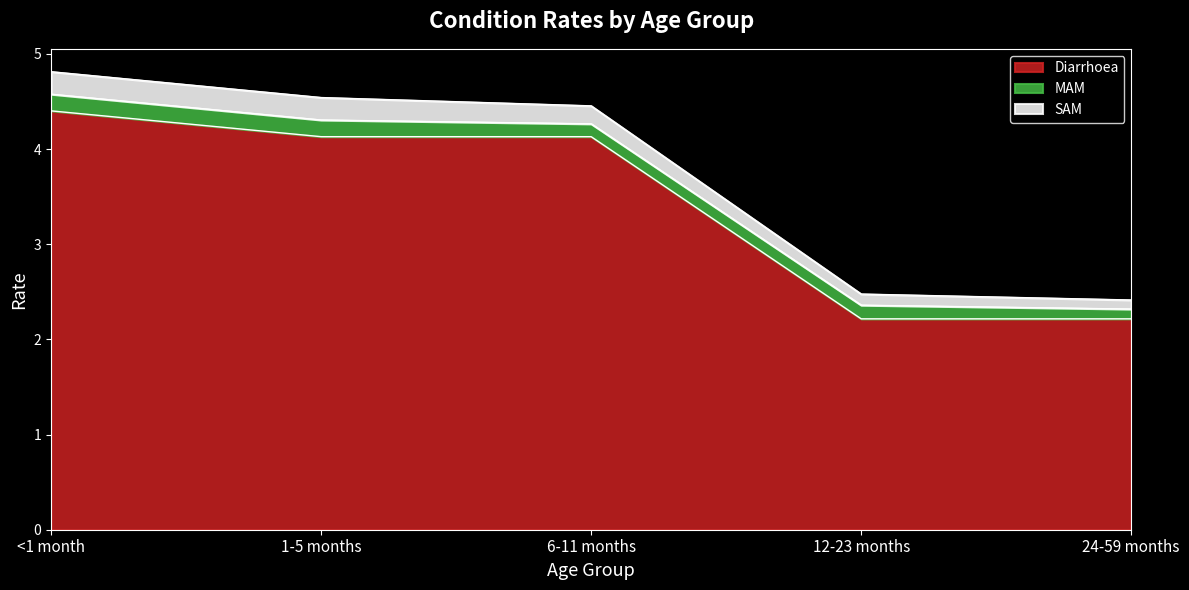

Which label corresponds to the smallest value in the chart?

24-59 months